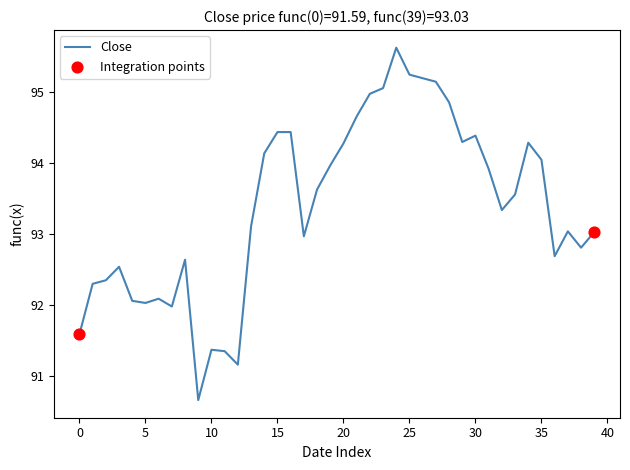

What is the difference between the maximum and minimum values?

5.0